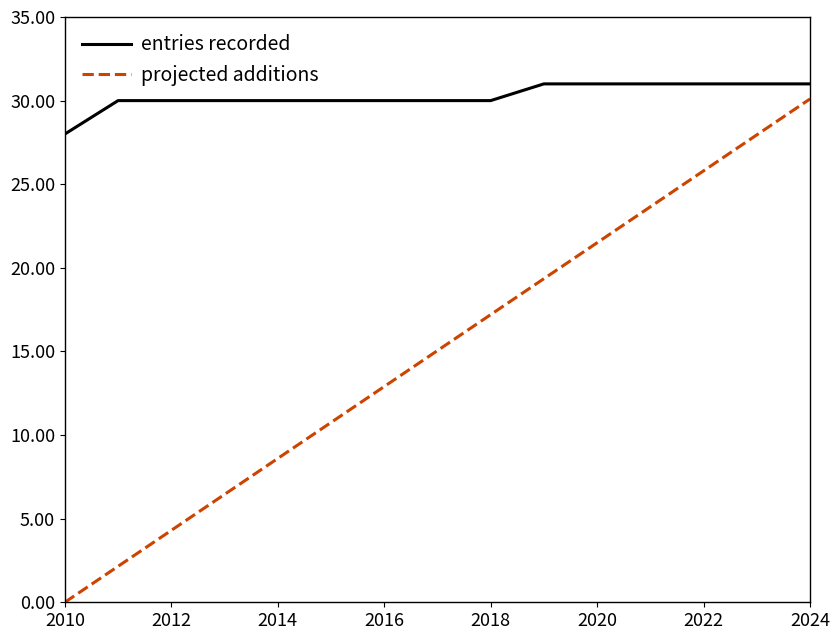

List the series in order of their overall mean, highest first.

entries recorded, projected additions